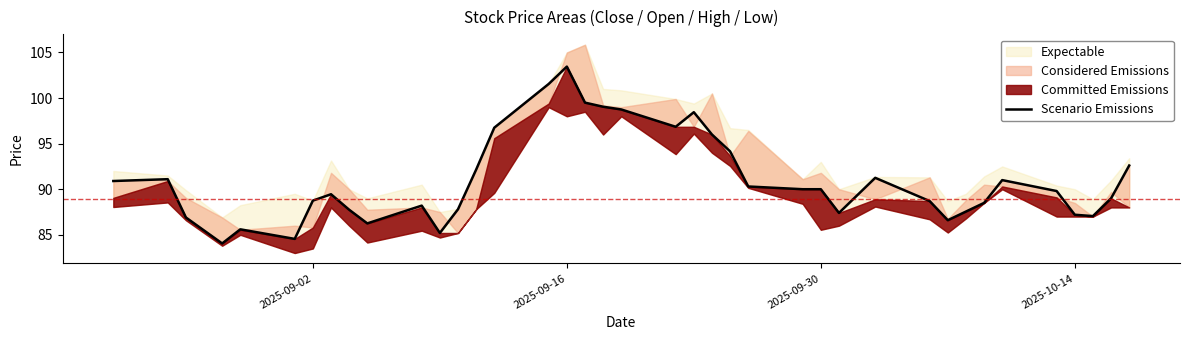

What is the difference between the maximum and minimum values?

19.4